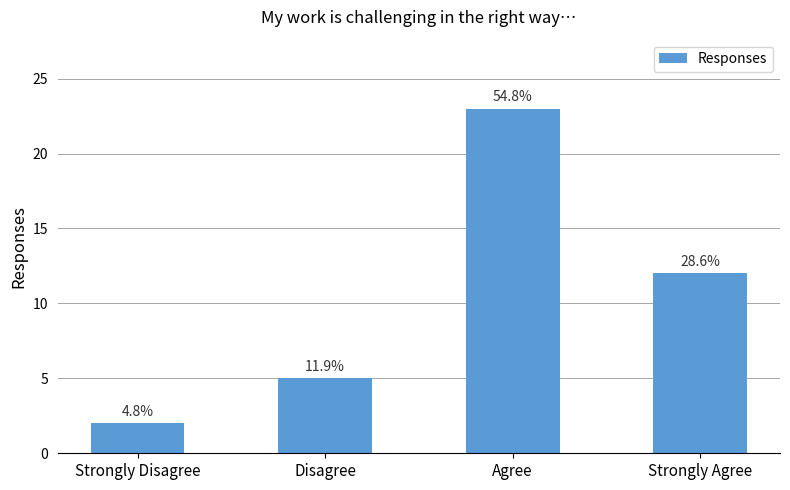

Count the values in the range 5 to 23.

3